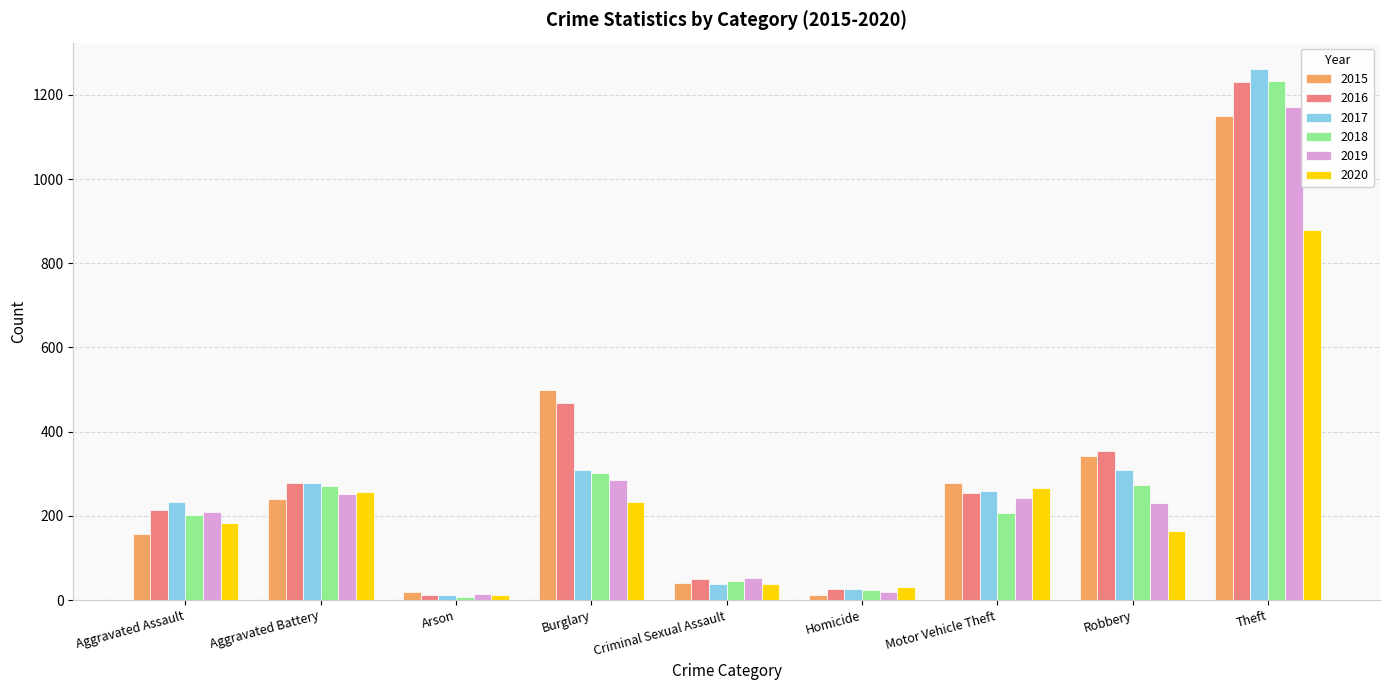

Is the value of 2016 at Burglary greater than the value of 2020 at Criminal Sexual Assault?

Yes